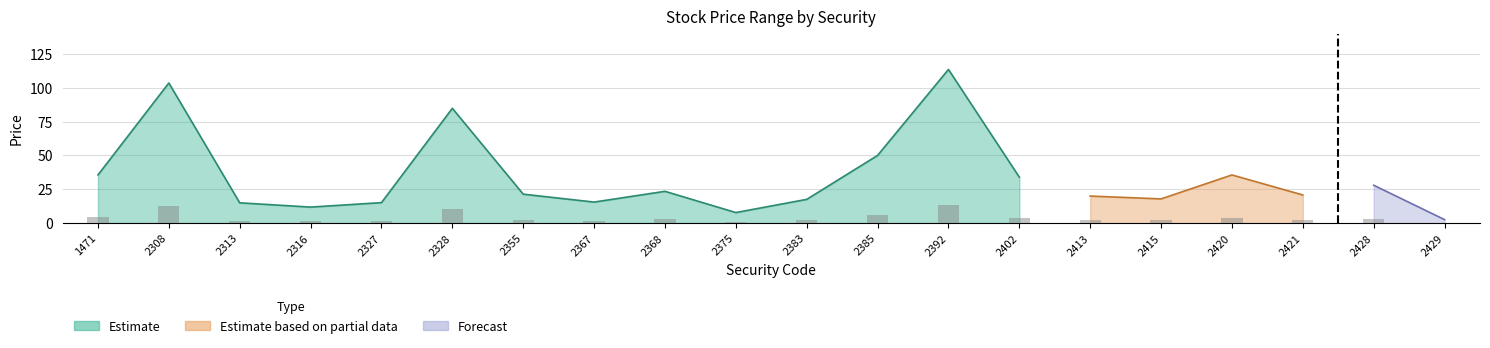

What are all the series names shown in the legend?

Estimate, Estimate based on partial data, Forecast